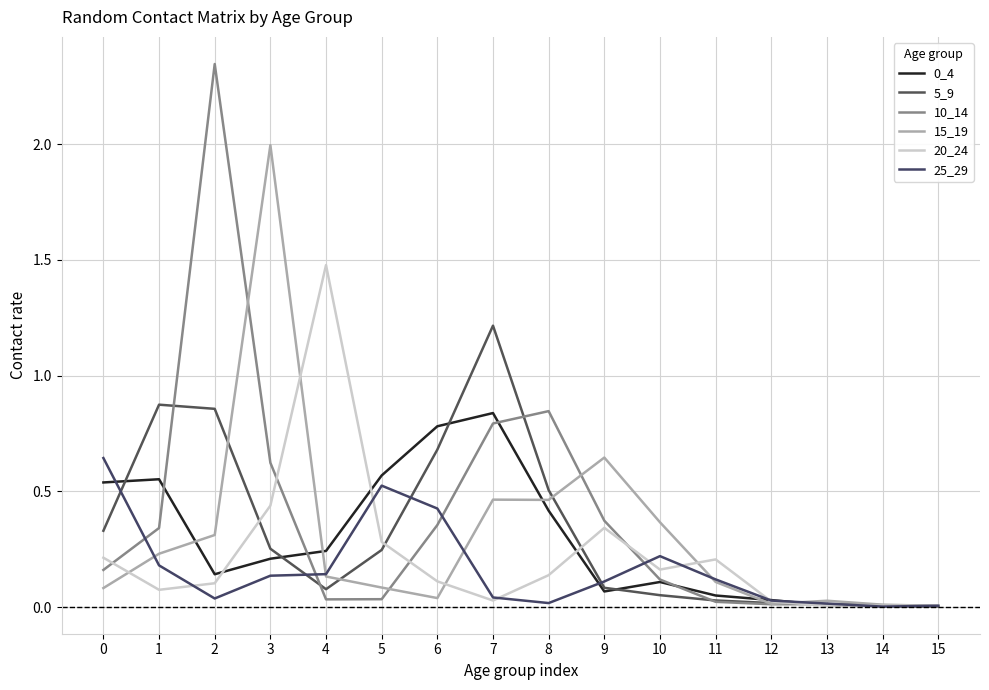

Rank the series by their maximum value, from lowest to highest.

25_29, 0_4, 5_9, 20_24, 15_19, 10_14